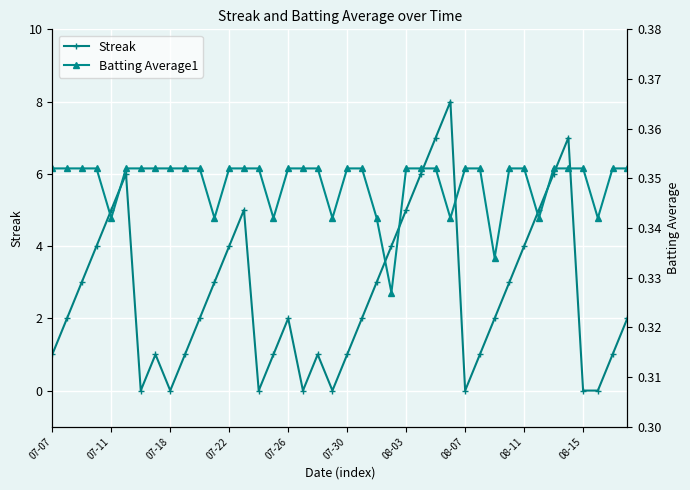

The value of Batting Average1 at 39 is 0.4. True or false?

True